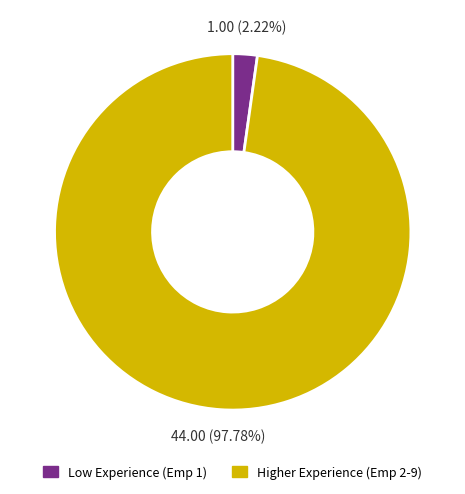

Is there a majority slice in this chart?

Yes